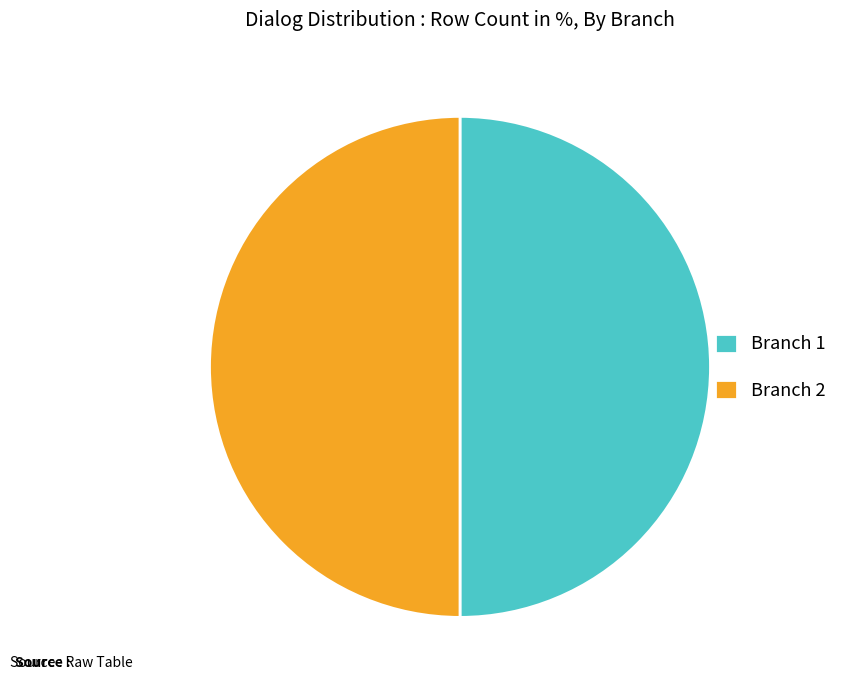

True or false: Branch 1 accounts for 50% of the total.

True